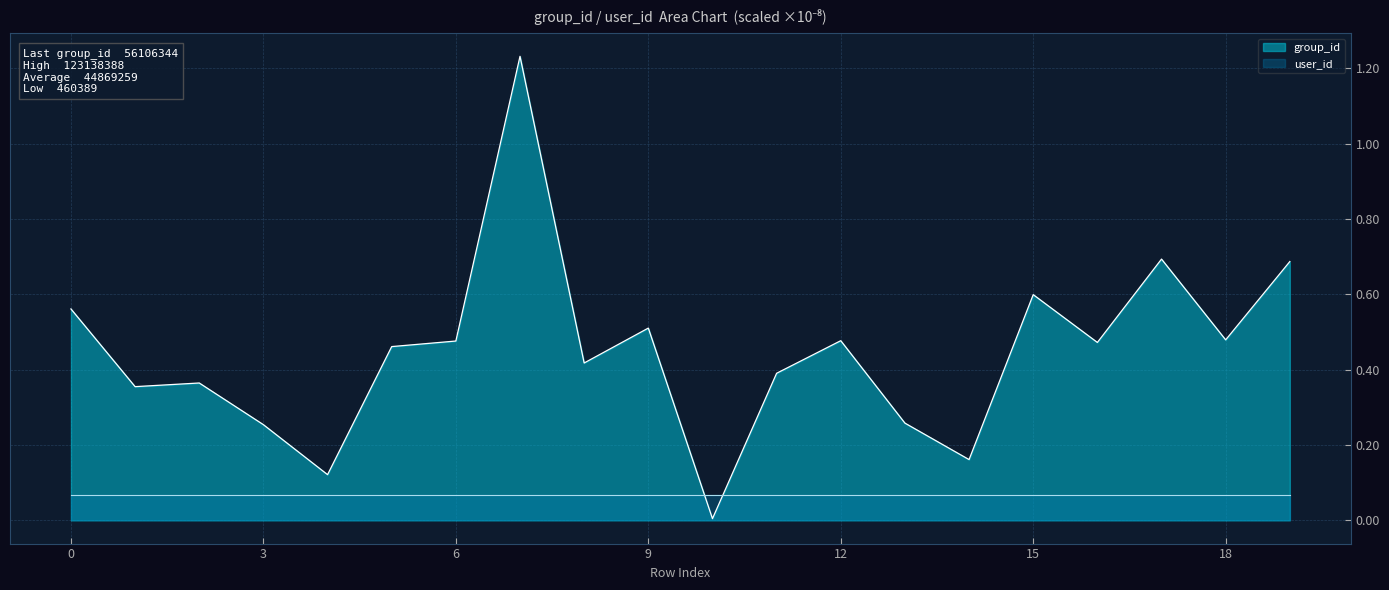

Reading left to right, list all the values displayed in this chart.

0.6	0.4	0.4	0.3	0.1	0.5	0.5	1.2	0.4	0.5	0.0	0.4	0.5	0.3	0.2	0.6	0.5	0.7	0.5	0.7